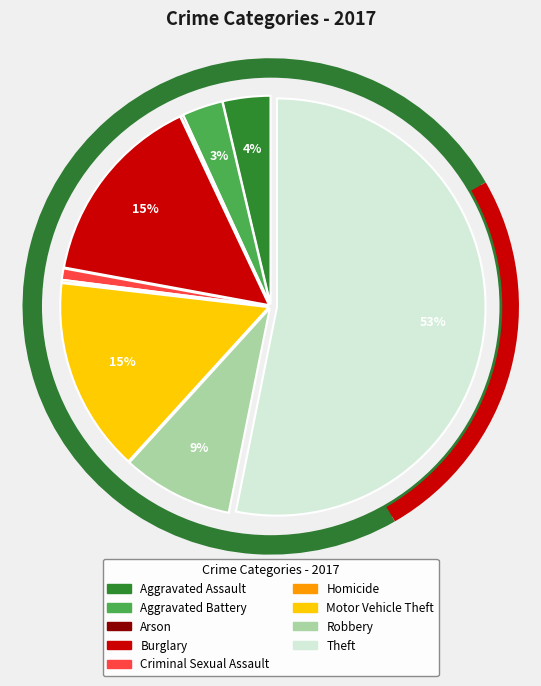

Is the sum of Aggravated Assault and Burglary greater than half?

No